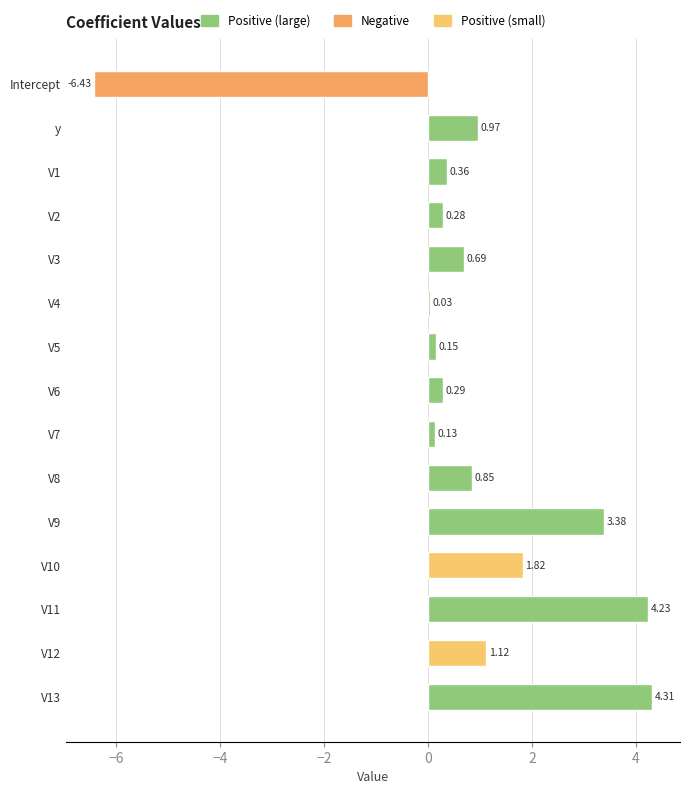

What is the change in value from V12 to V9?

+2.3